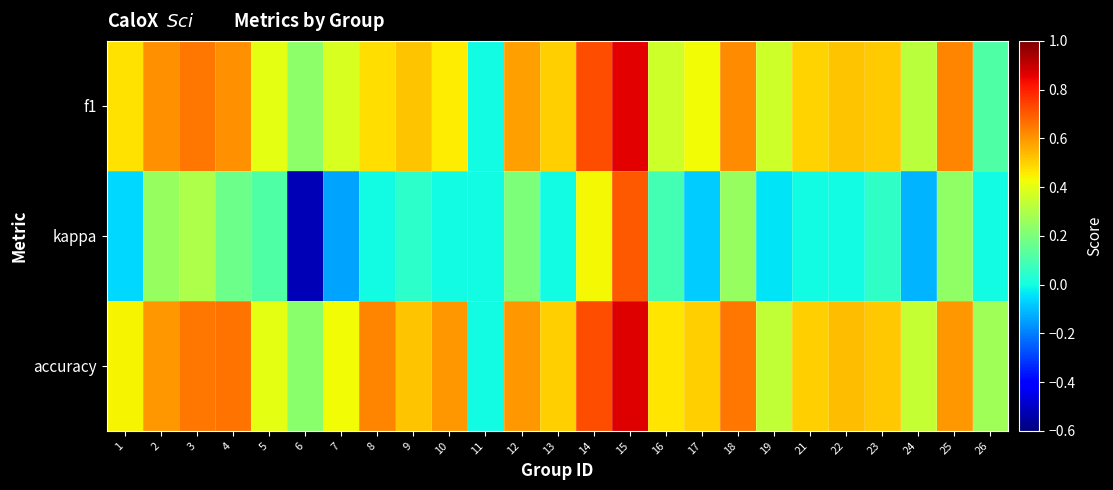

Count the number of data series in this chart.

3